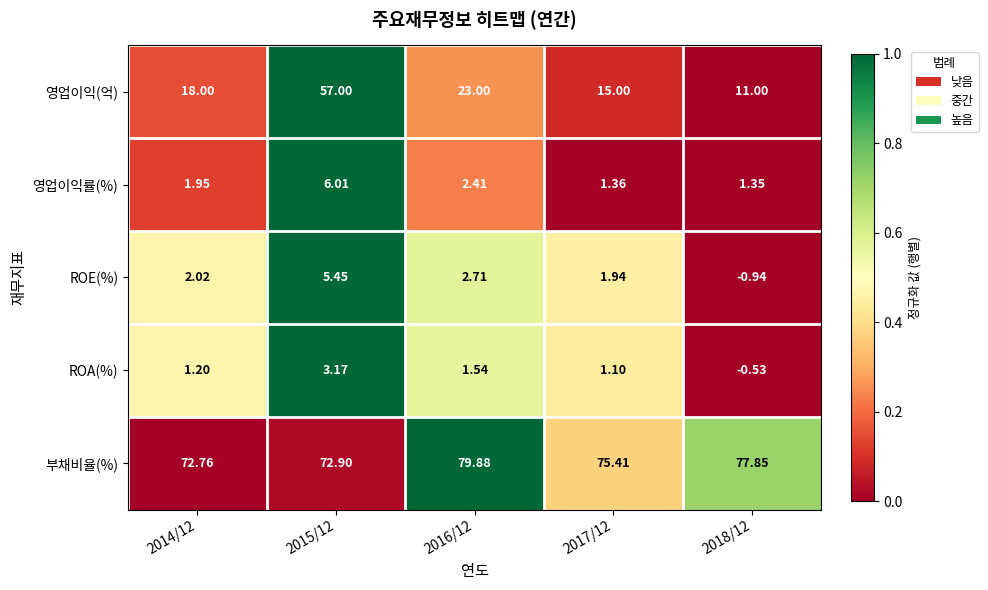

Which category has the lowest value across all series?

2018/12